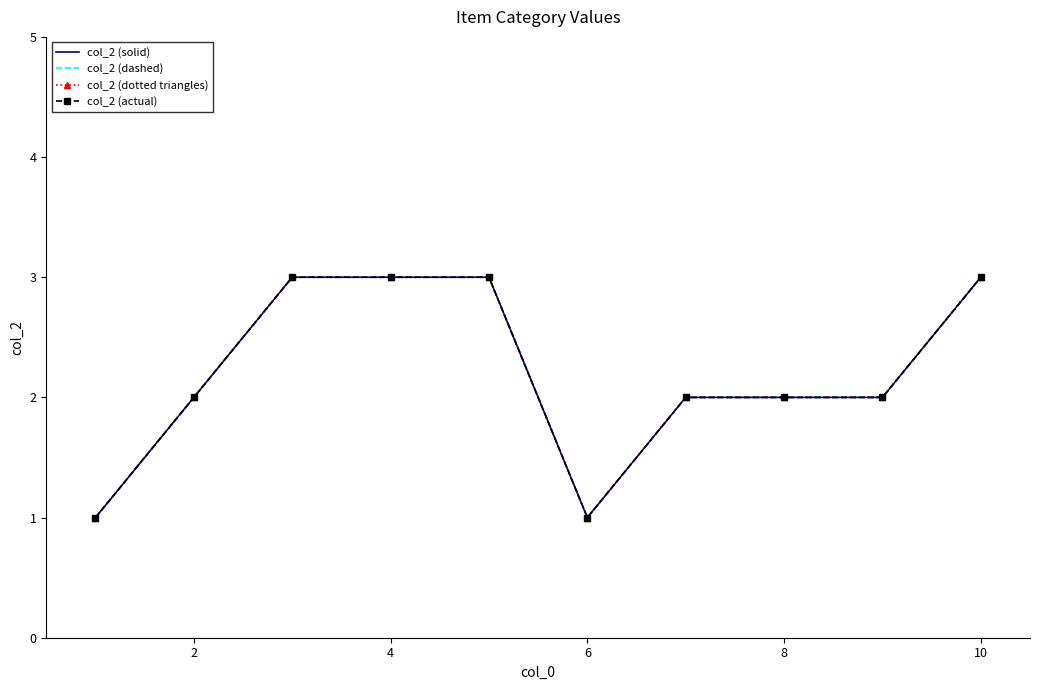

What are all the series names shown in the legend?

col_2 (solid), col_2 (dashed), col_2 (dotted triangles), col_2 (actual)